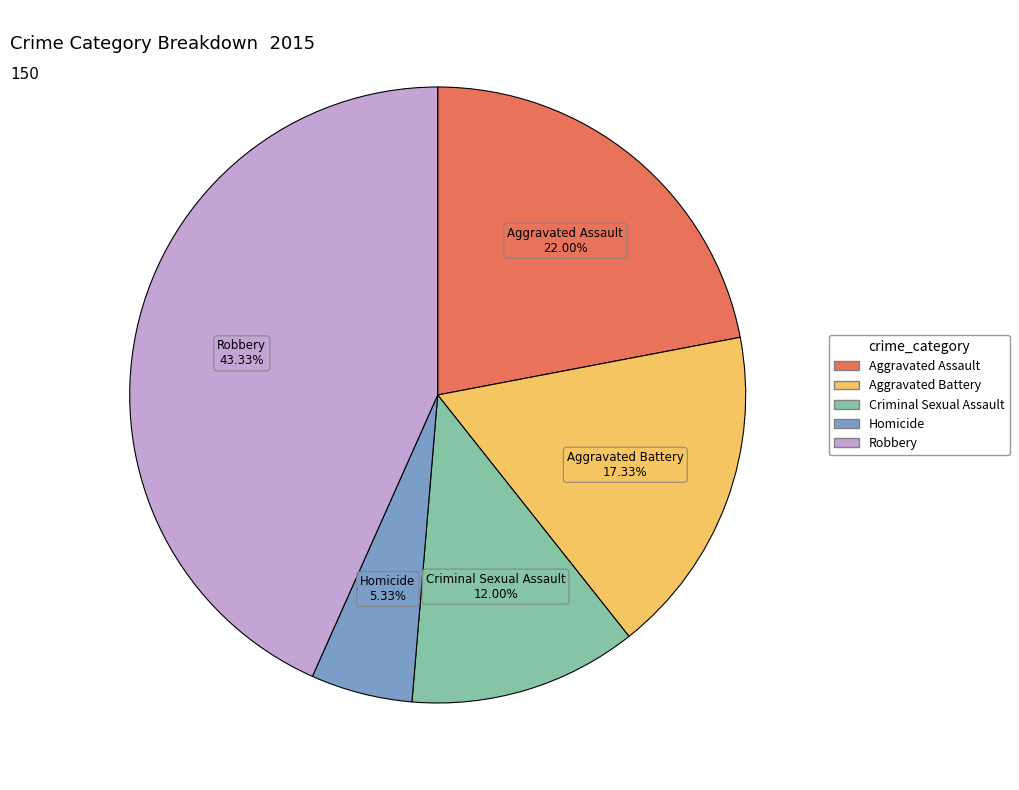

The Robbery slice represents 43% of the pie. True or false?

True